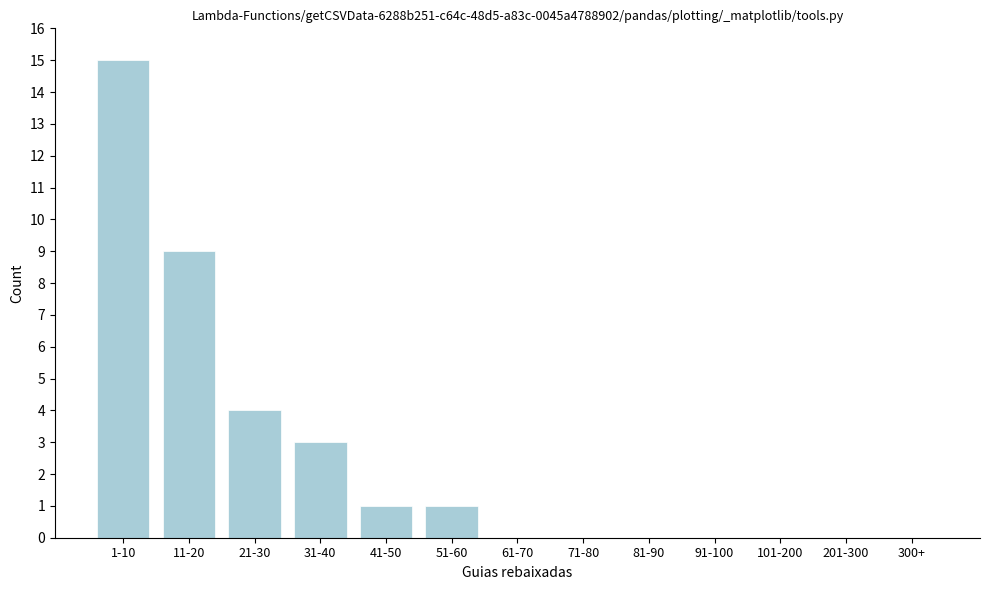

Reading left to right, list all the values displayed in this chart.

1-10=15	11-20=9	21-30=4	31-40=3	41-50=1	51-60=1	61-70=0	71-80=0	81-90=0	91-100=0	101-200=0	201-300=0	300+=0